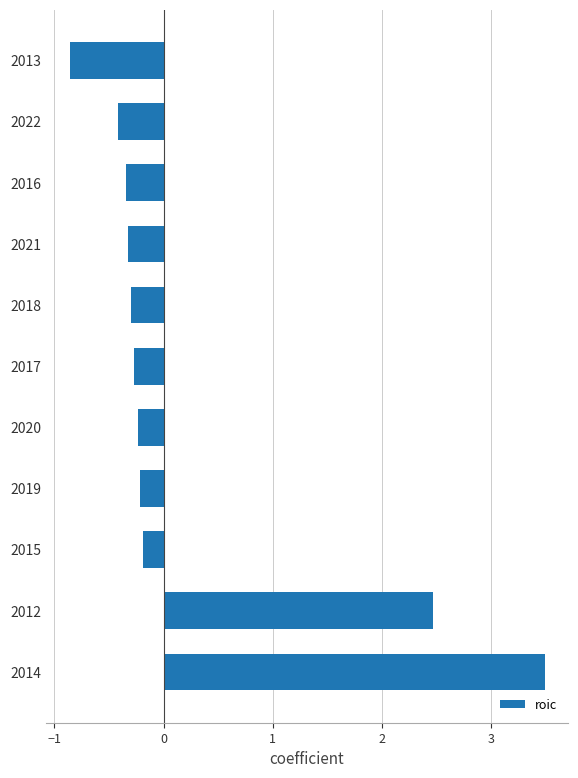

Which has a higher value, 2012 or 2013?

2012